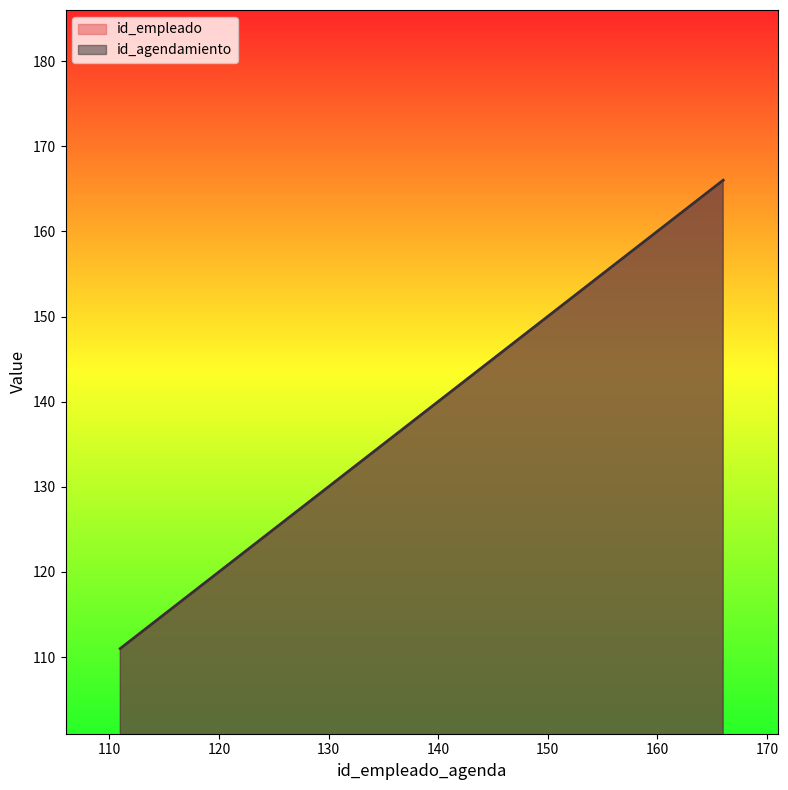

What is the approximate value of id_agendamiento at 144.0?

144